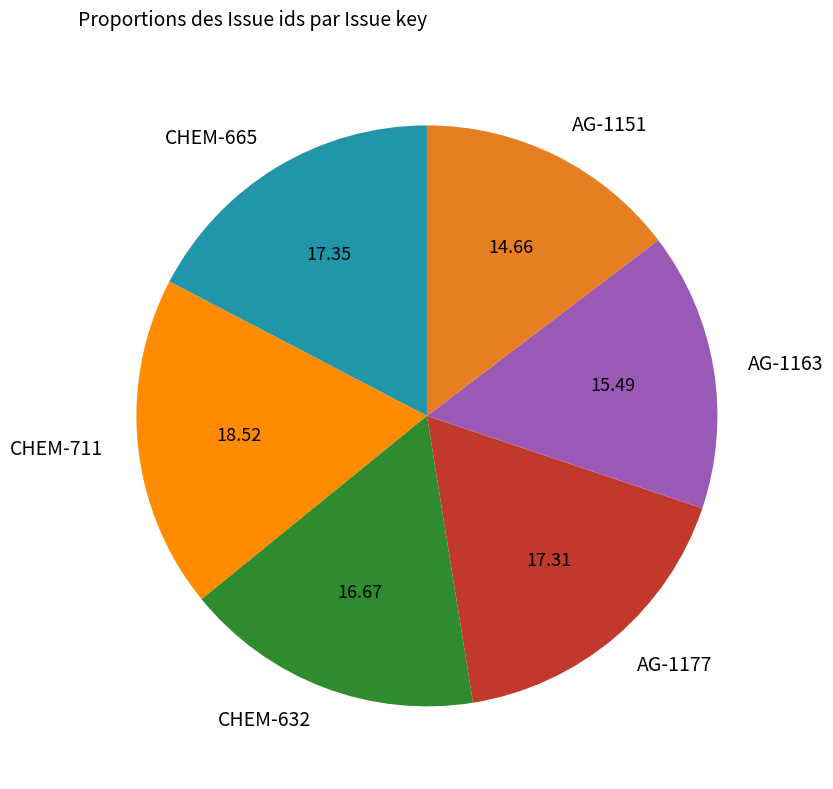

Do AG-1163 and CHEM-711 together represent more than half of the pie?

No